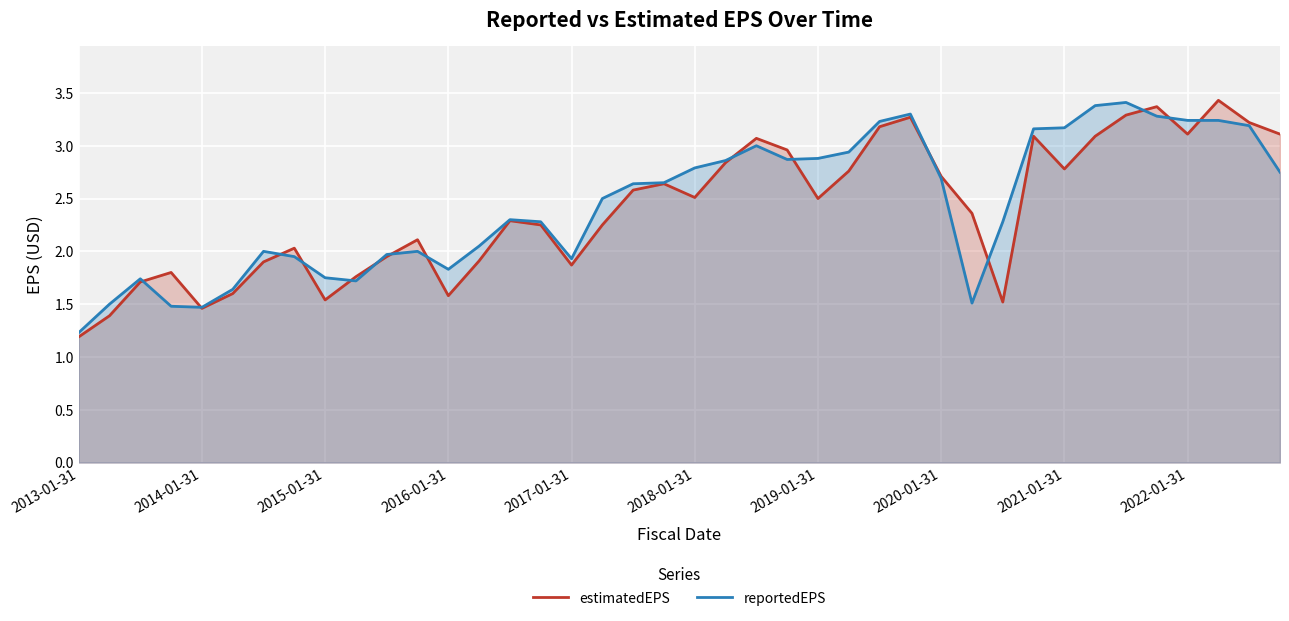

Reading left to right, list all the values displayed in this chart.

estimatedEPS: 1.2	1.4	1.7	1.8	1.5	1.6	1.9	2.0	1.5	1.8	1.9	2.1	1.6	1.9	2.3	2.2	1.9	2.2	2.6	2.6	2.5	2.8	3.1	3.0	2.5	2.8	3.2	3.3	2.7	2.4	1.5	3.1	2.8	3.1	3.3	3.4	3.1	3.4	3.2	3.1
reportedEPS: 1.2	1.5	1.7	1.5	1.5	1.6	2.0	1.9	1.8	1.7	2.0	2.0	1.8	2.0	2.3	2.3	1.9	2.5	2.6	2.6	2.8	2.9	3.0	2.9	2.9	2.9	3.2	3.3	2.7	1.5	2.3	3.2	3.2	3.4	3.4	3.3	3.2	3.2	3.2	2.8